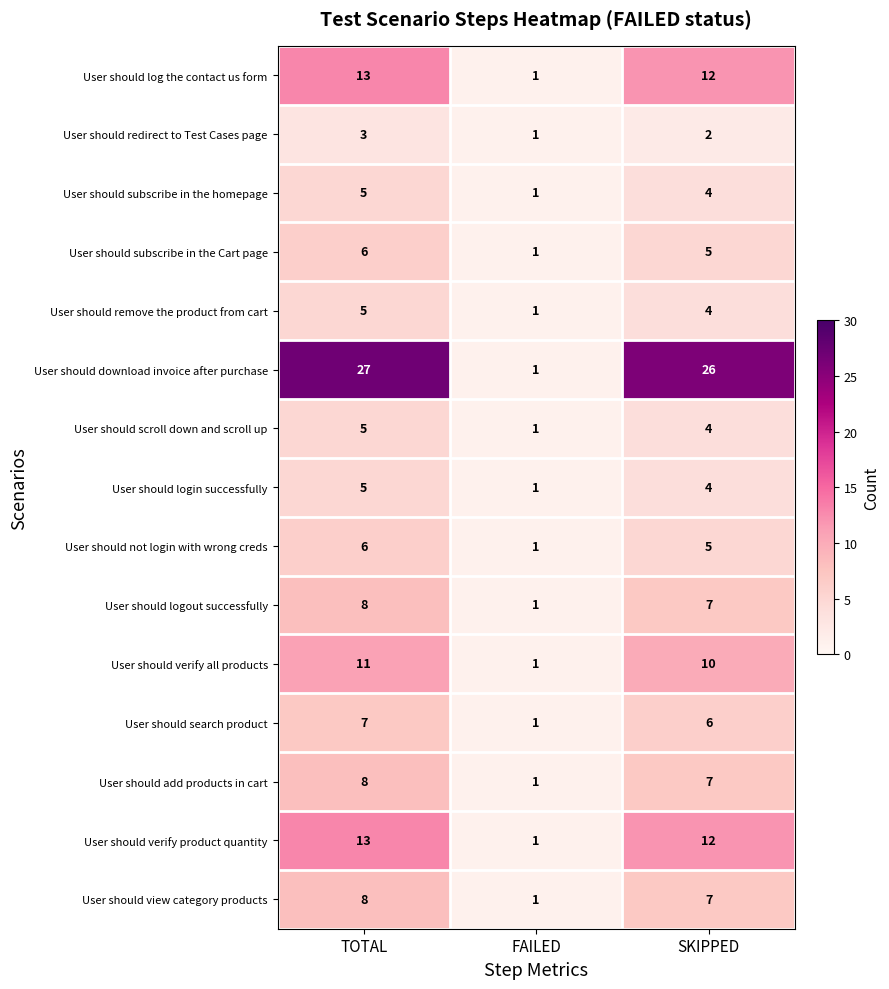

Is it true that User should download invoice after purchase equals 6 at TOTAL?

False